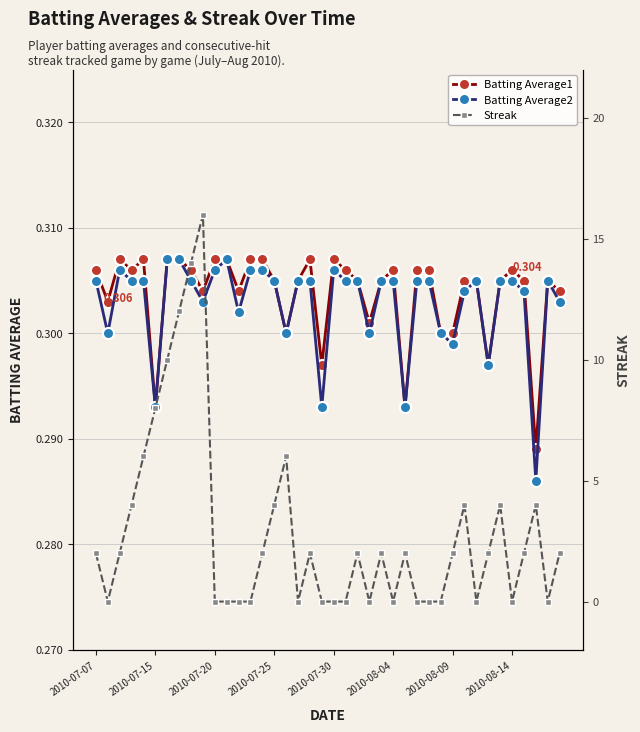

What is the highest value of the Batting Average2 series?

0.3